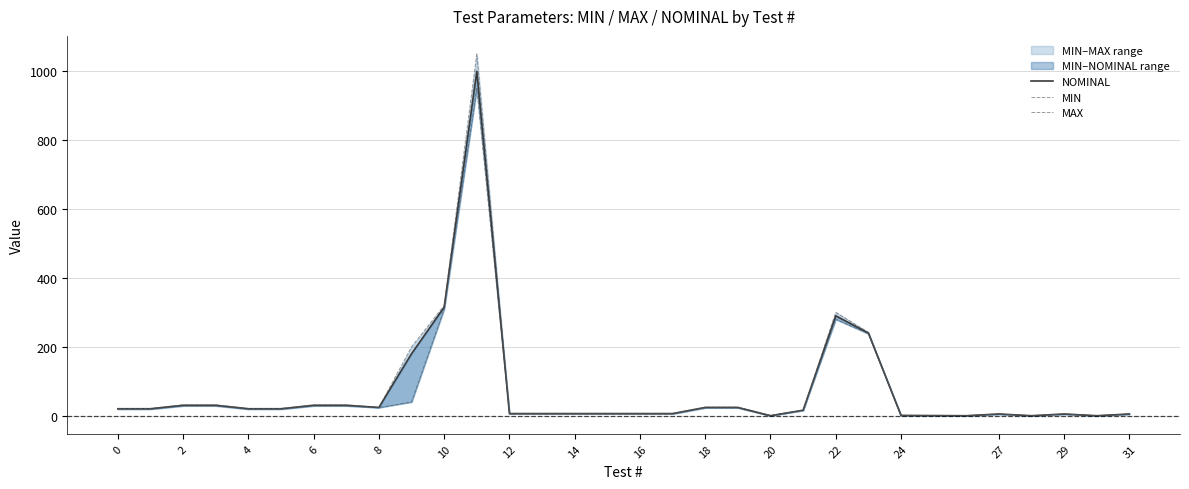

Does the chart display data point markers on the line(s)?

No